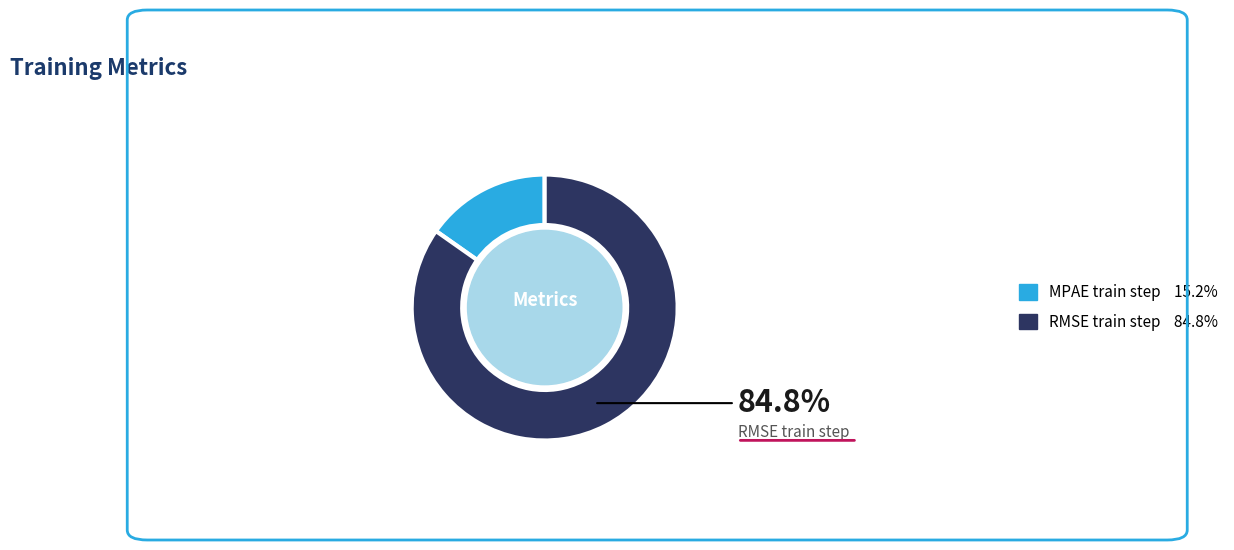

Does any single category account for the majority?

Yes